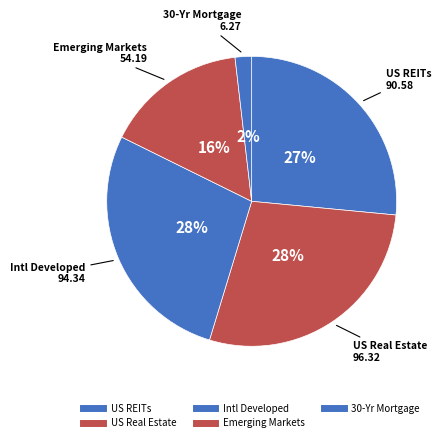

How many slices are in this pie chart?

5